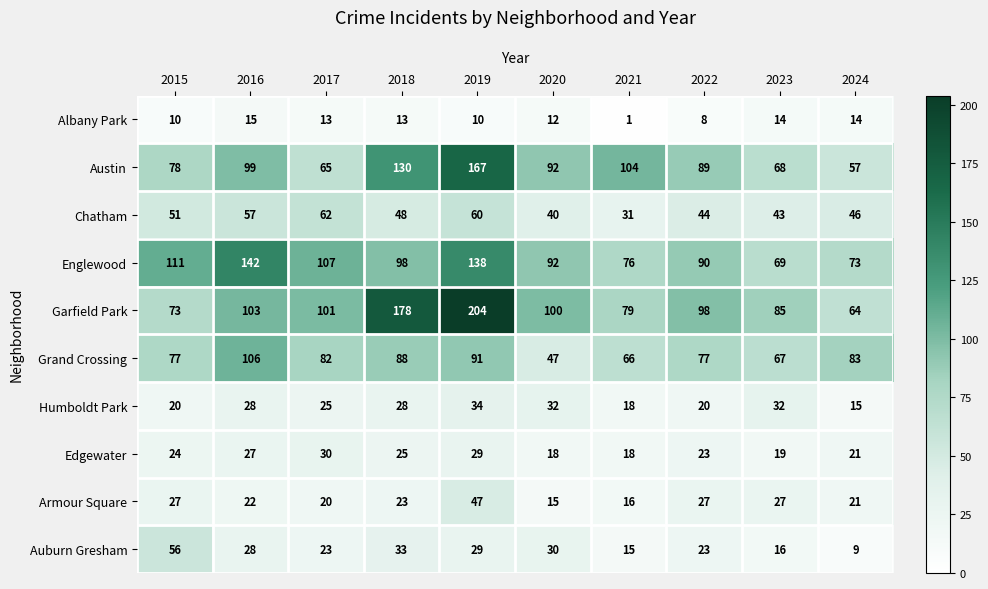

What is the average value of the Edgewater series?

23